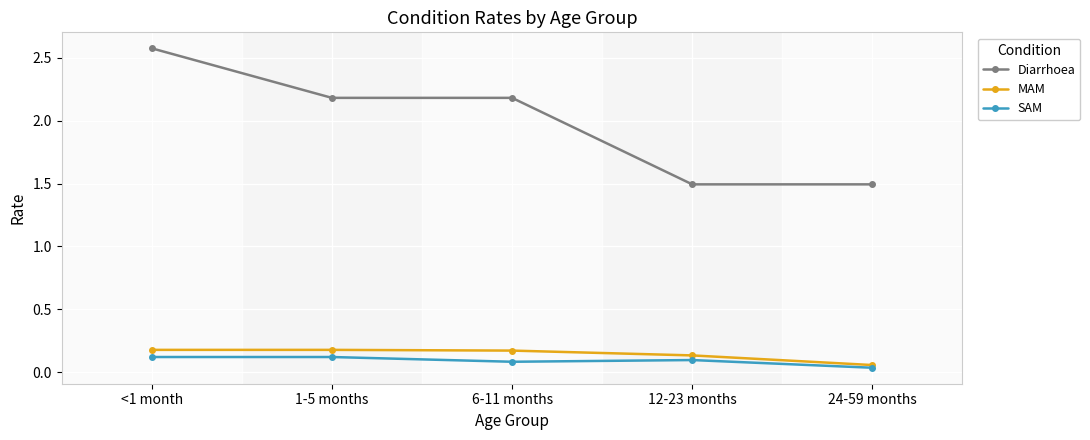

Which series changed the most between <1 month and 6-11 months?

Diarrhoea